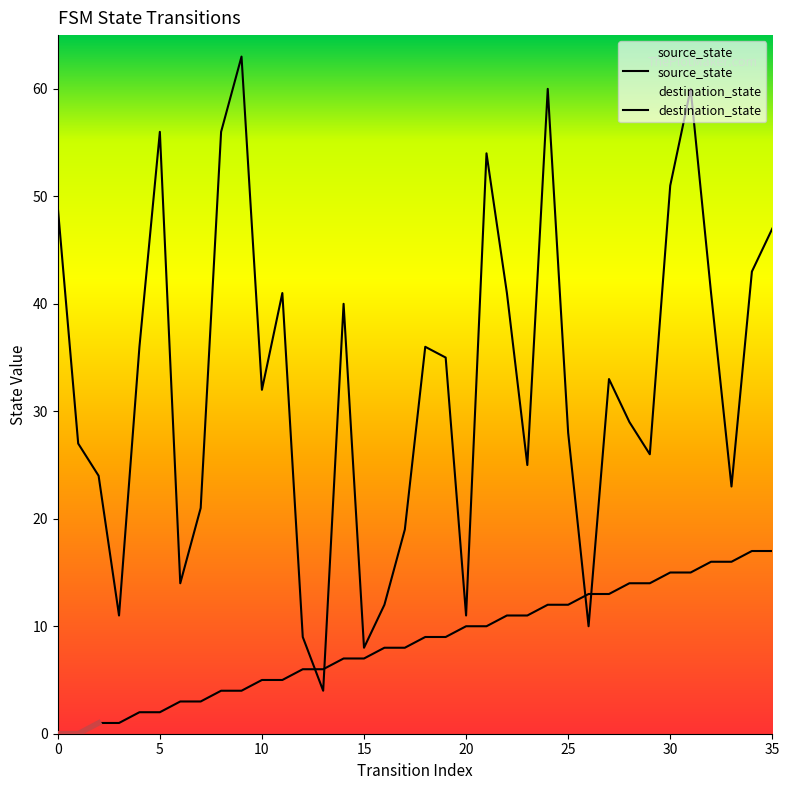

Rank the series at 12 from lowest to highest value.

source_state, destination_state